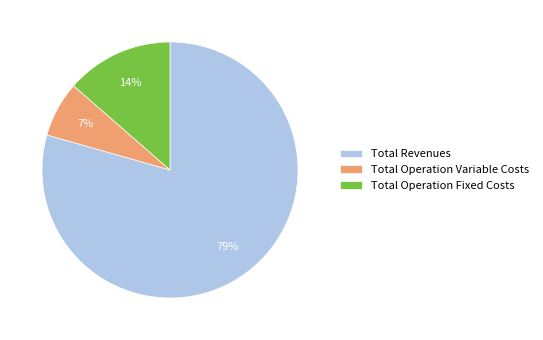

Which slice represents more than half of the pie?

Total Revenues